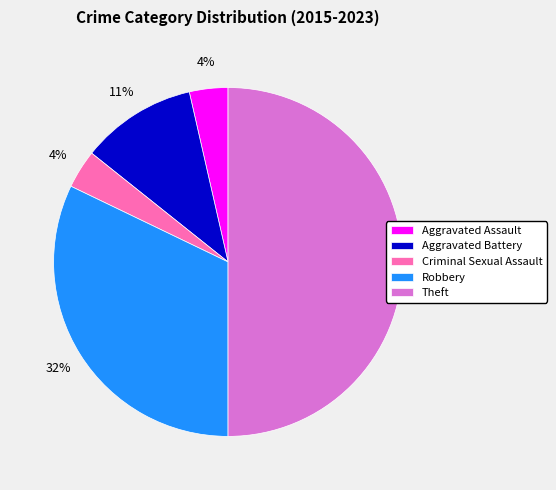

To the nearest percent, what is the average slice percentage?

20%